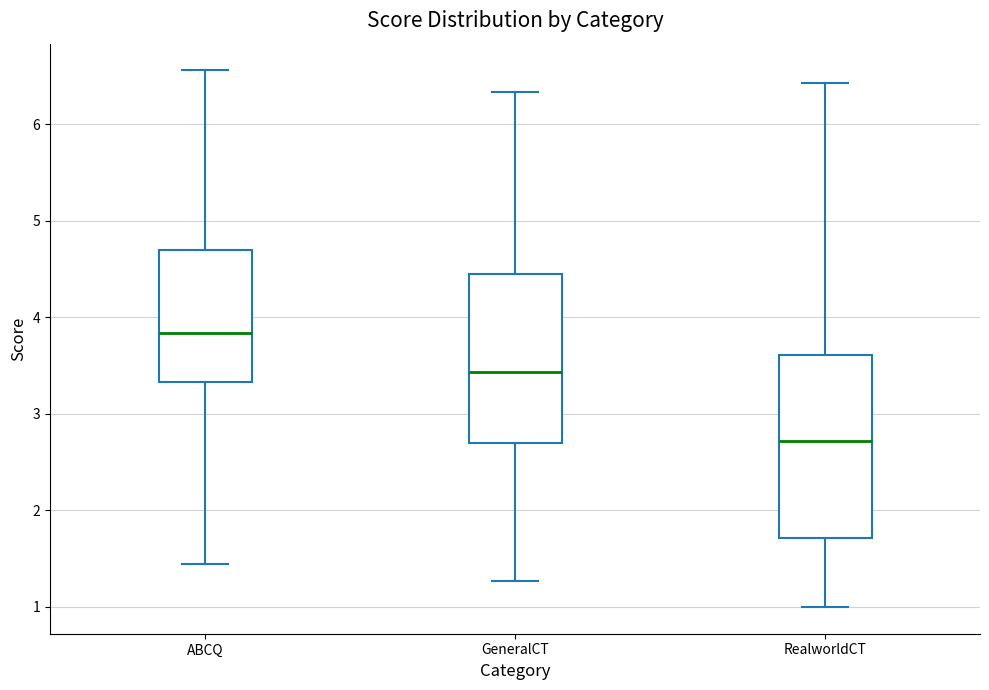

Where does the upper whisker of the box for GeneralCT end on the y-axis? The values are not printed on the chart, so give them approximately, as read against the axis.

6.3